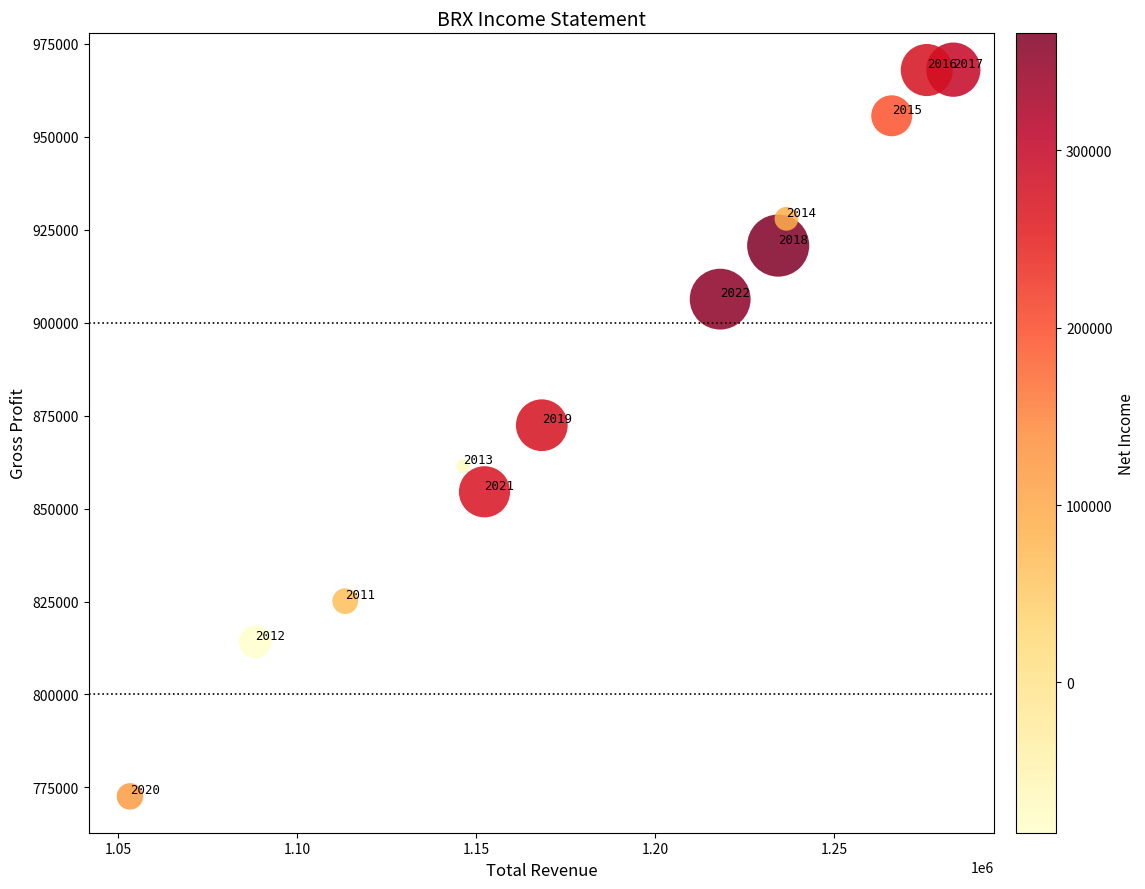

What is the range of X values (max minus min)?

229900